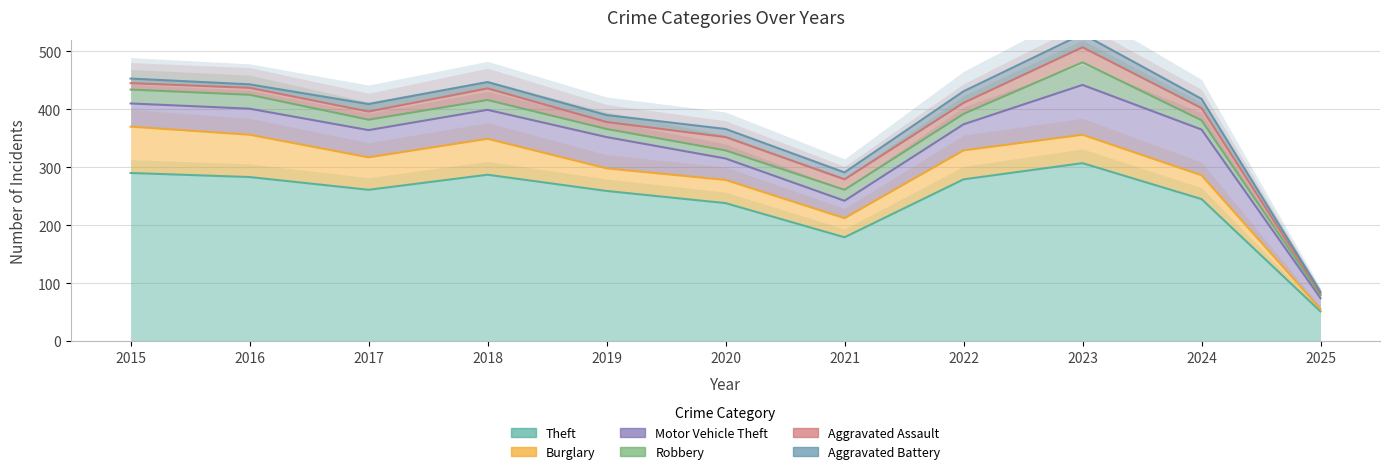

At which label does Theft first exceed 261?

2015